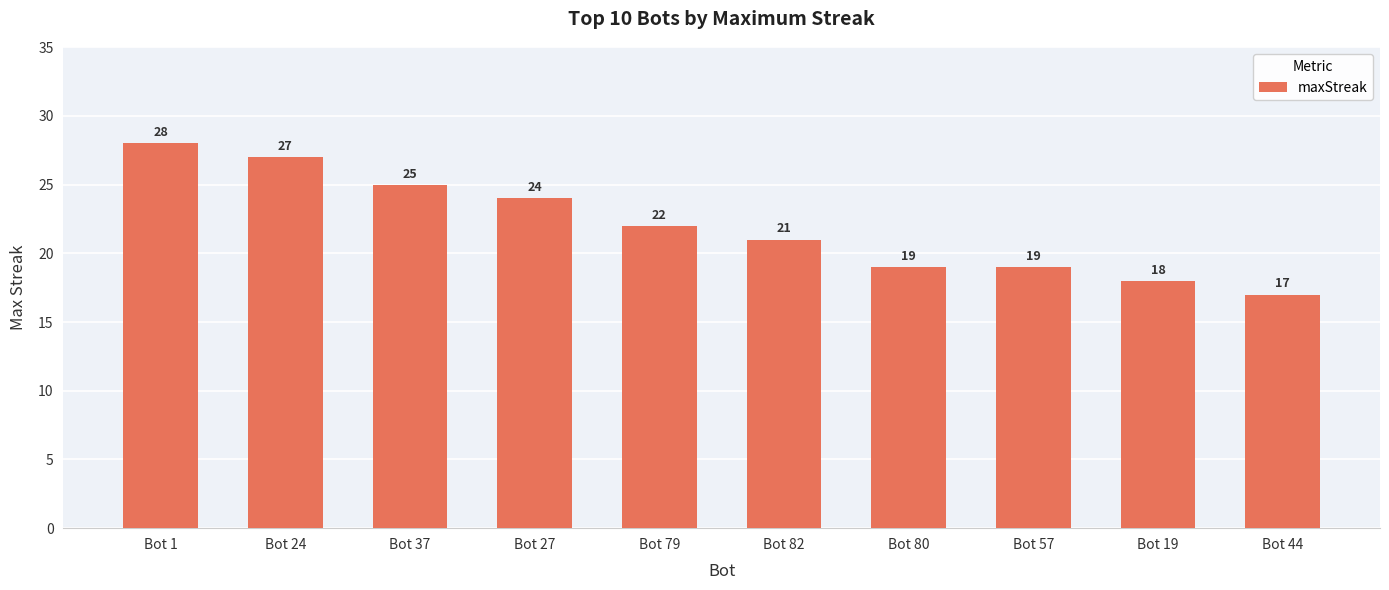

Which has a higher value, Bot 82 or Bot 24?

Bot 24